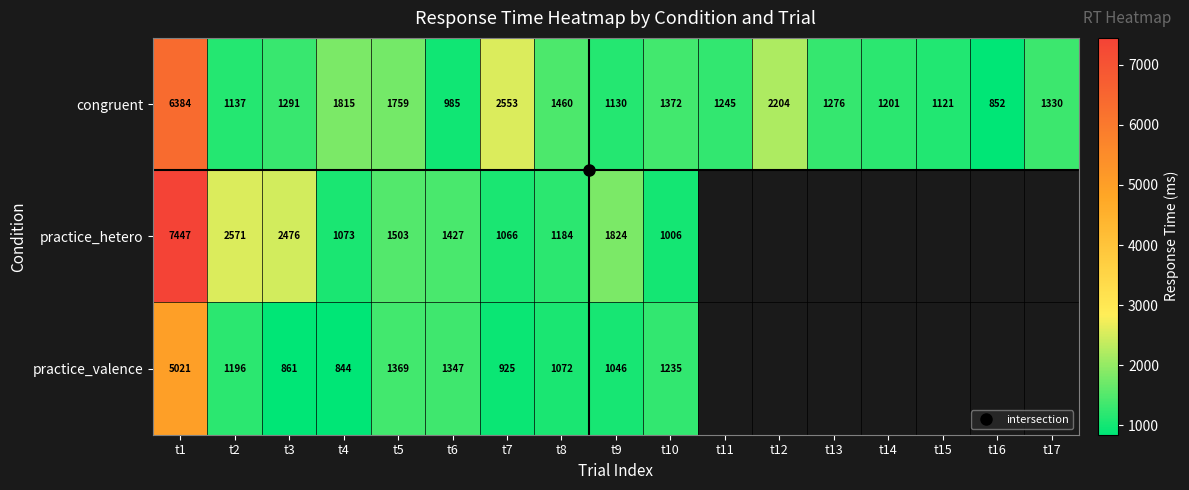

How many categories are shown in the chart?

17